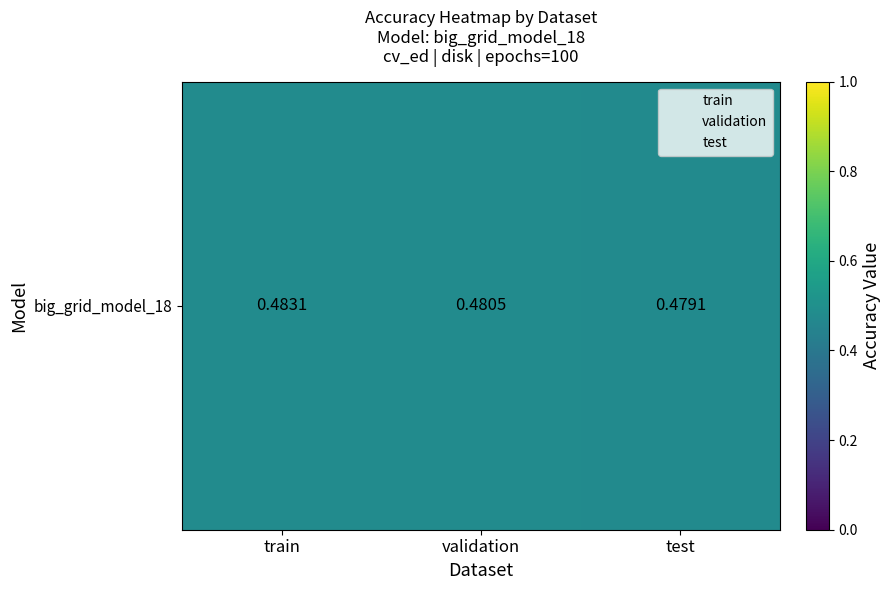

What is the maximum value shown in the chart?

0.5